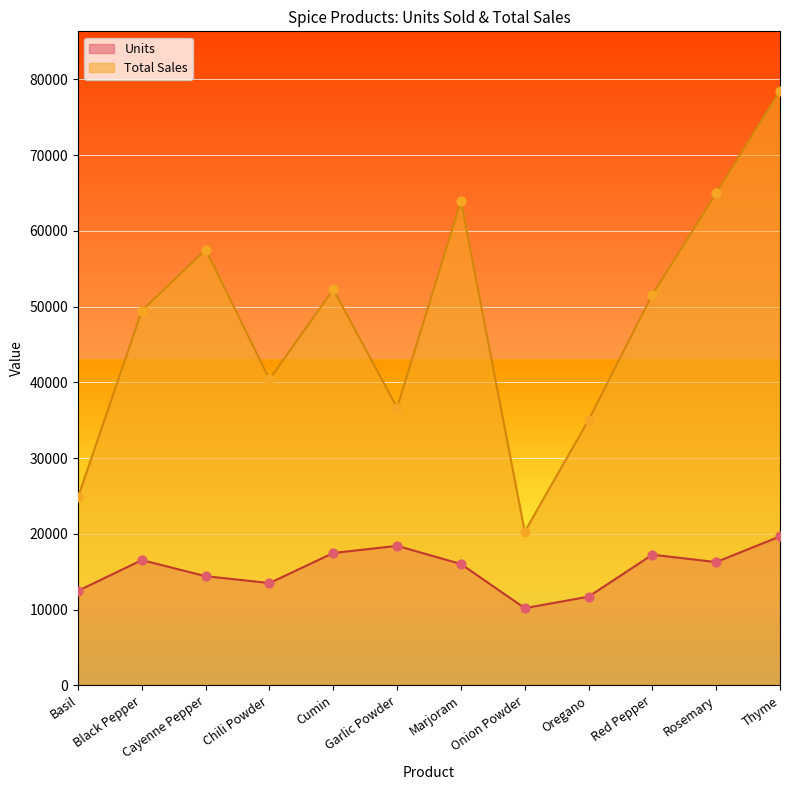

Is the value of Total Sales at Garlic Powder greater than the value of Units at Garlic Powder?

Yes